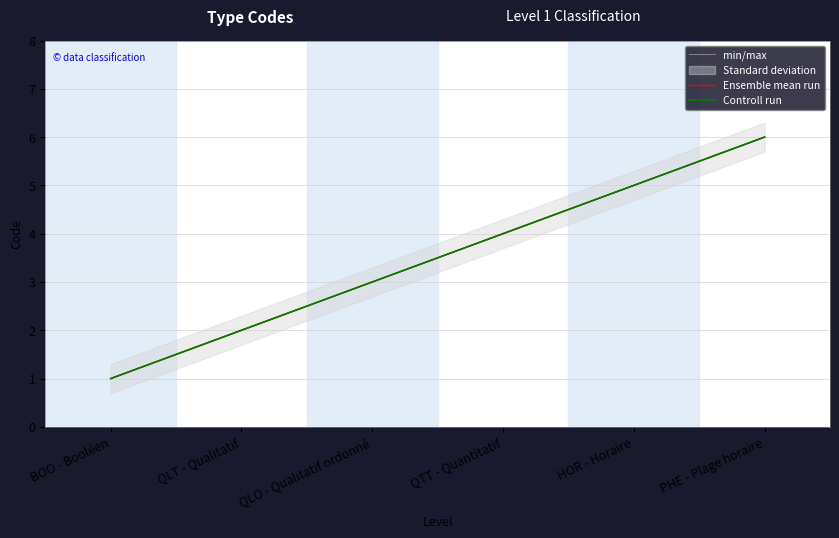

At which label does Controll run reach its minimum?

BOO - Booléen